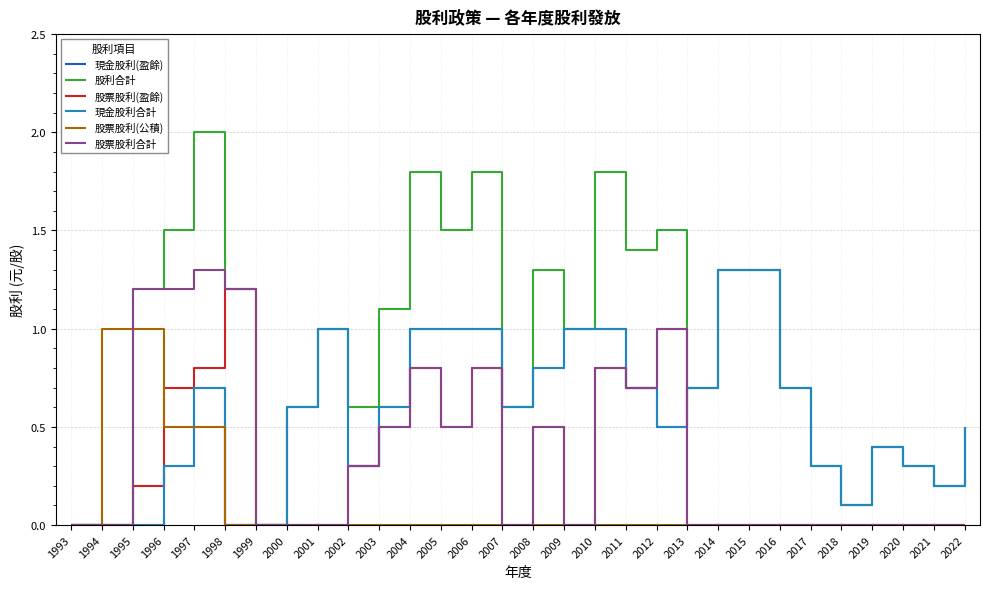

Is this an area chart (filled region under the line)?

No